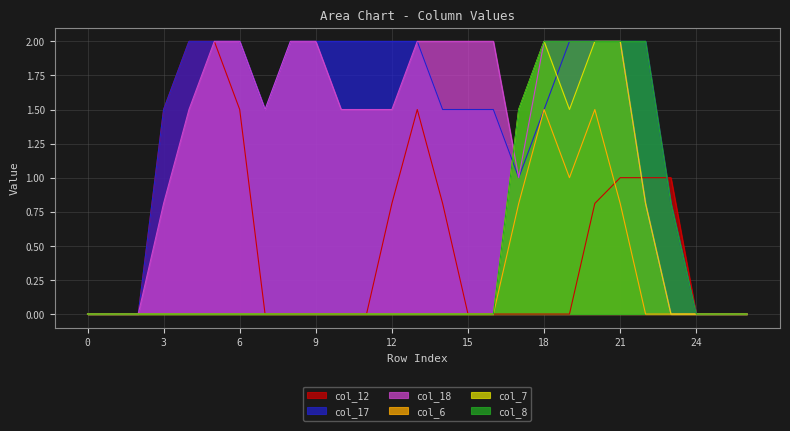

At which category is the sum across all series the highest?

20